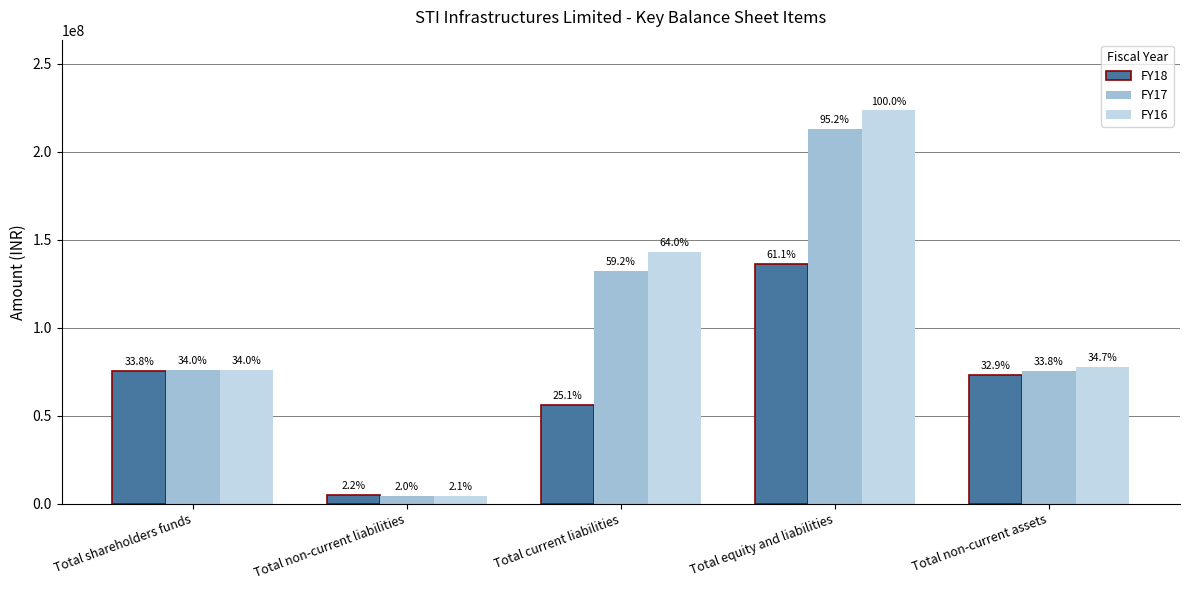

Does the chart contain any negative values?

No